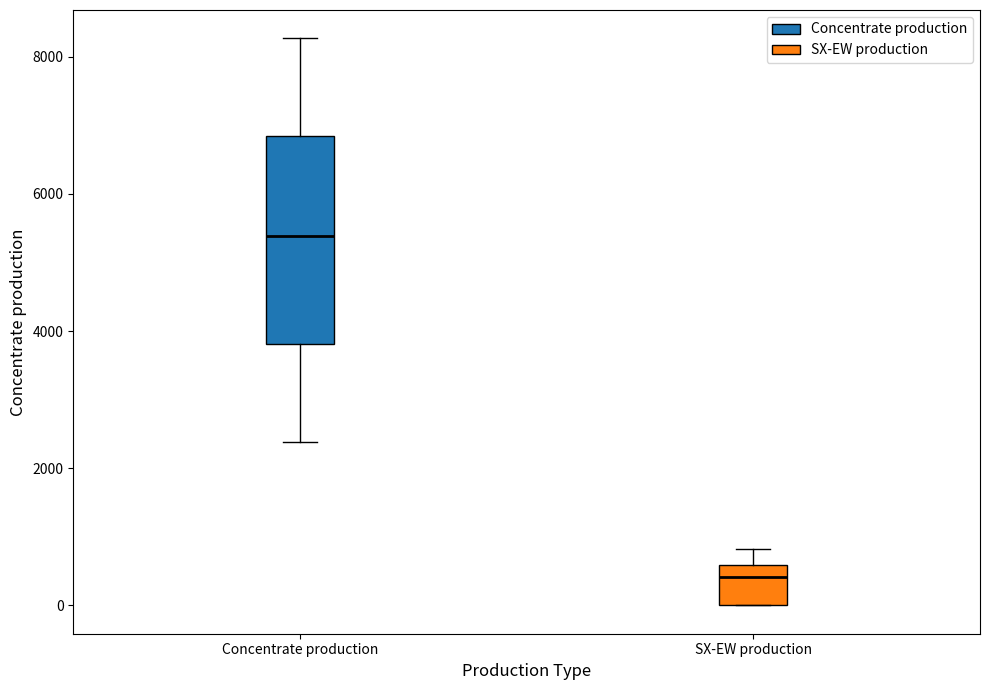

Where does the median line of the box for SX-EW production sit on the y-axis? The values are not printed on the chart, so give them approximately, as read against the axis.

400